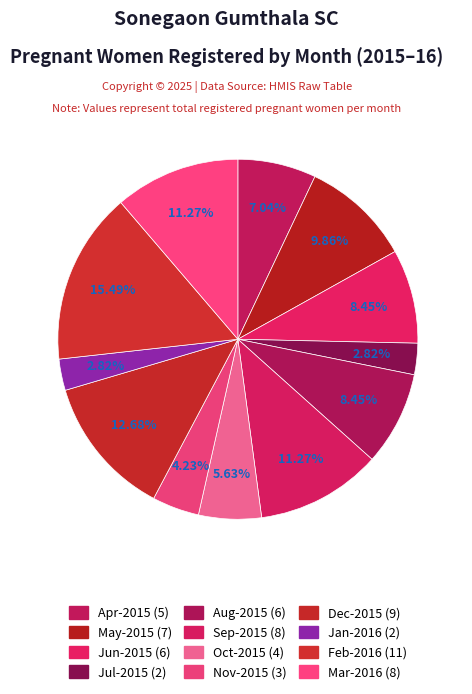

How many segments does this pie chart have?

12